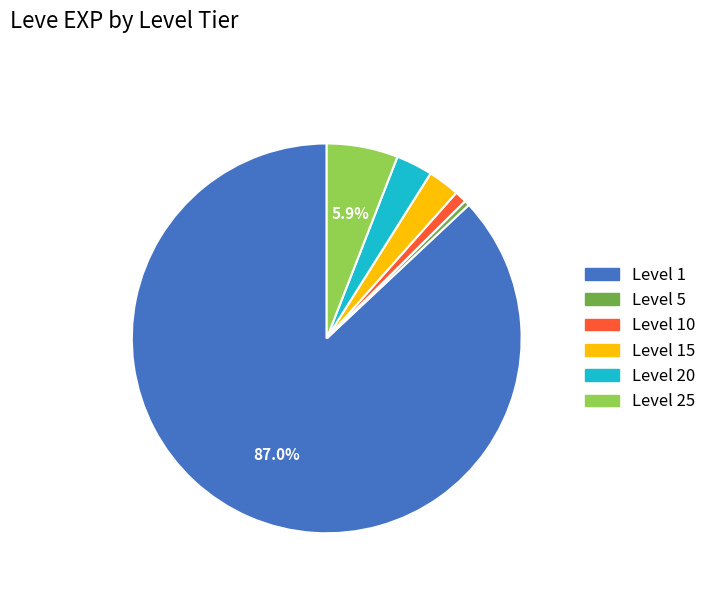

Is there any slice that represents more than half of the pie?

Yes